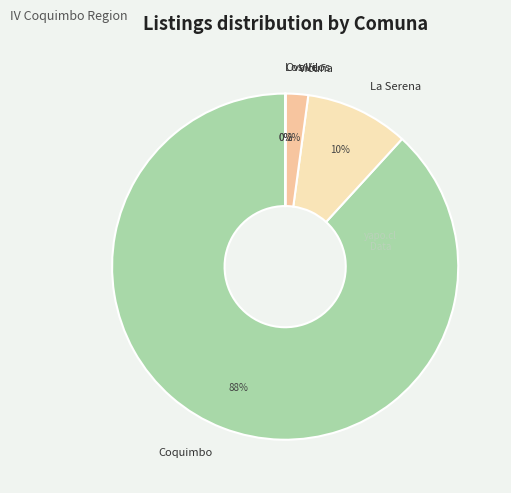

Does Coquimbo represent more than half of the total?

Yes